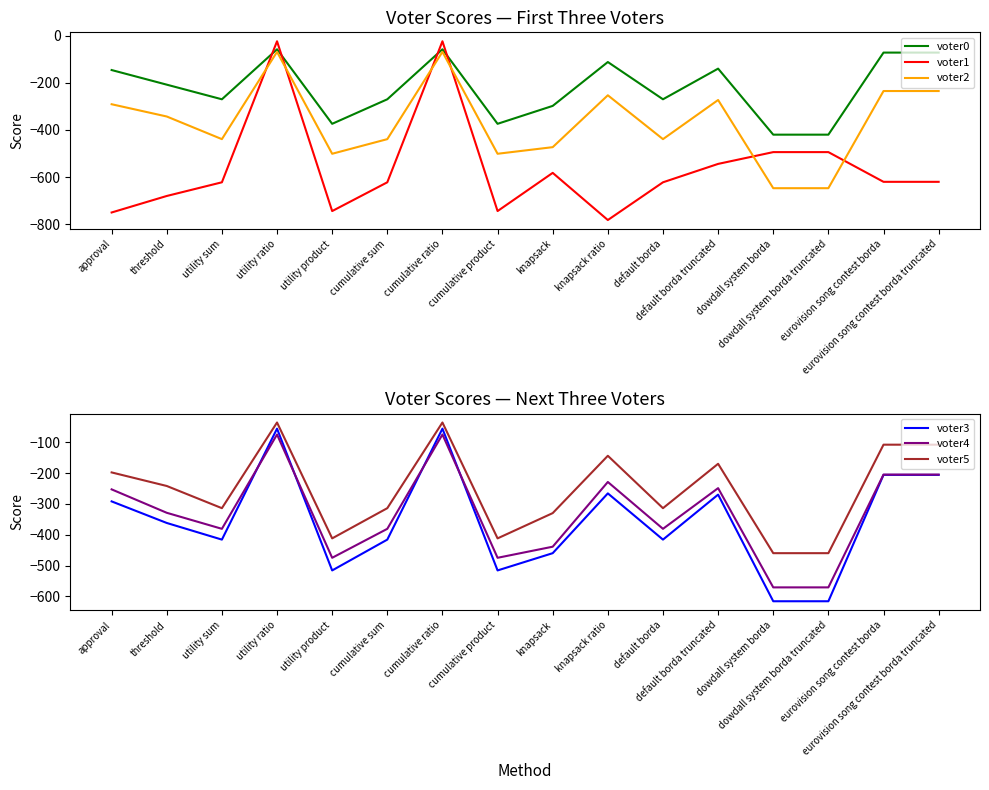

Which label corresponds to the largest value in the chart?

utility ratio